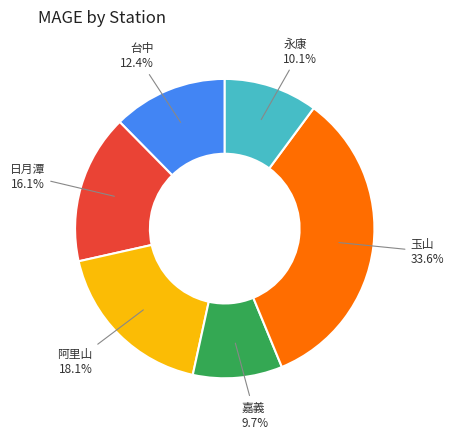

How many segments does this pie chart have?

6